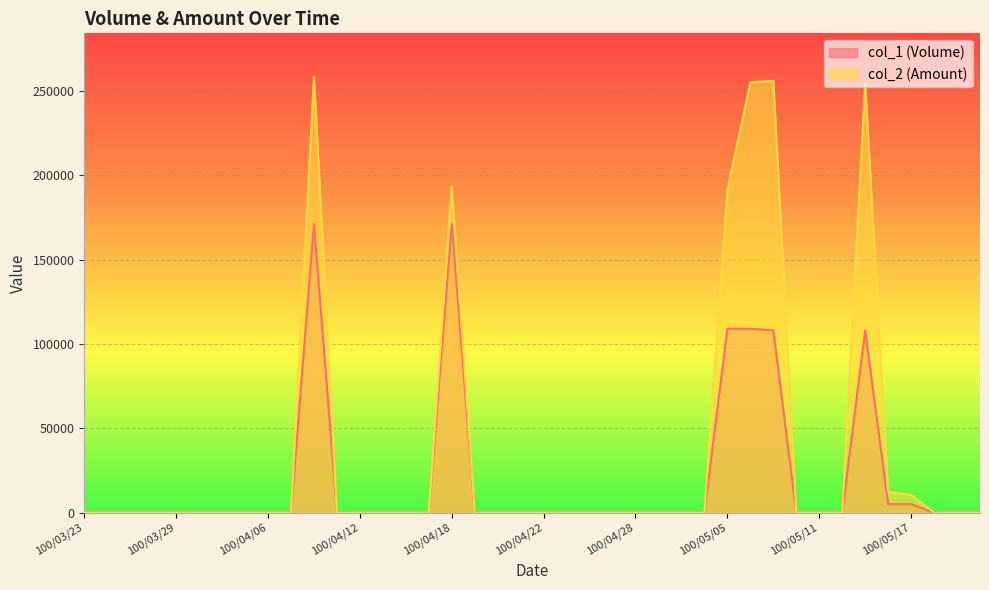

List the labels in order of col_1 (Volume) value, smallest first.

100/03/23, 100/03/24, 100/03/25, 100/03/28, 100/03/29, 100/03/30, 100/03/31, 100/04/01, 100/04/06, 100/04/07, 100/04/11, 100/04/12, 100/04/13, 100/04/14, 100/04/15, 100/04/19, 100/04/20, 100/04/21, 100/04/22, 100/04/25, 100/04/26, 100/04/27, 100/04/28, 100/04/29, 100/05/03, 100/05/04, 100/05/10, 100/05/11, 100/05/12, 100/05/18, 100/05/19, 100/05/20, 100/05/16, 100/05/17, 100/05/09, 100/05/13, 100/05/05, 100/05/06, 100/04/08, 100/04/18